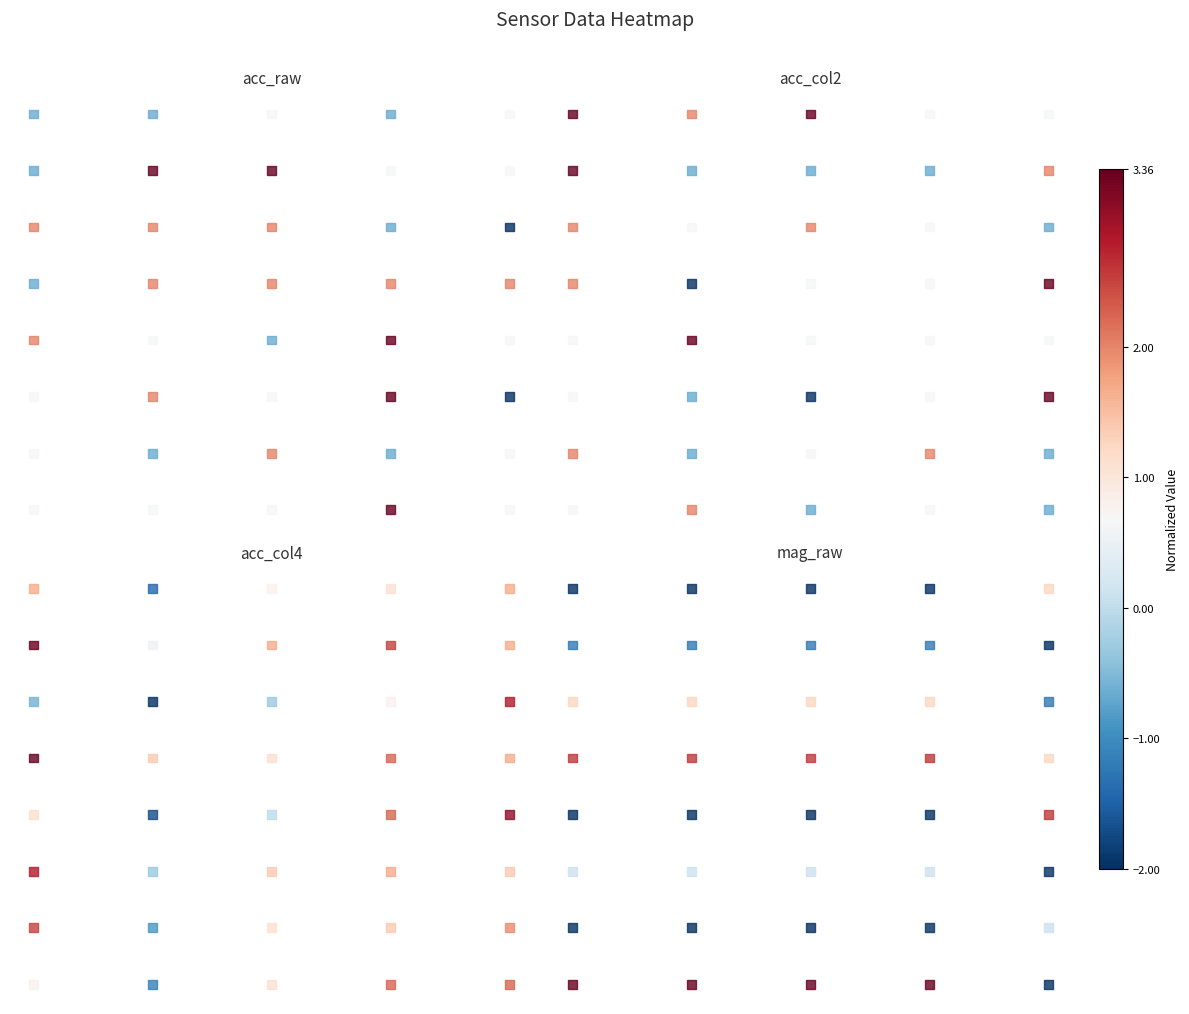

Which series has the largest total across all categories?

acc_raw